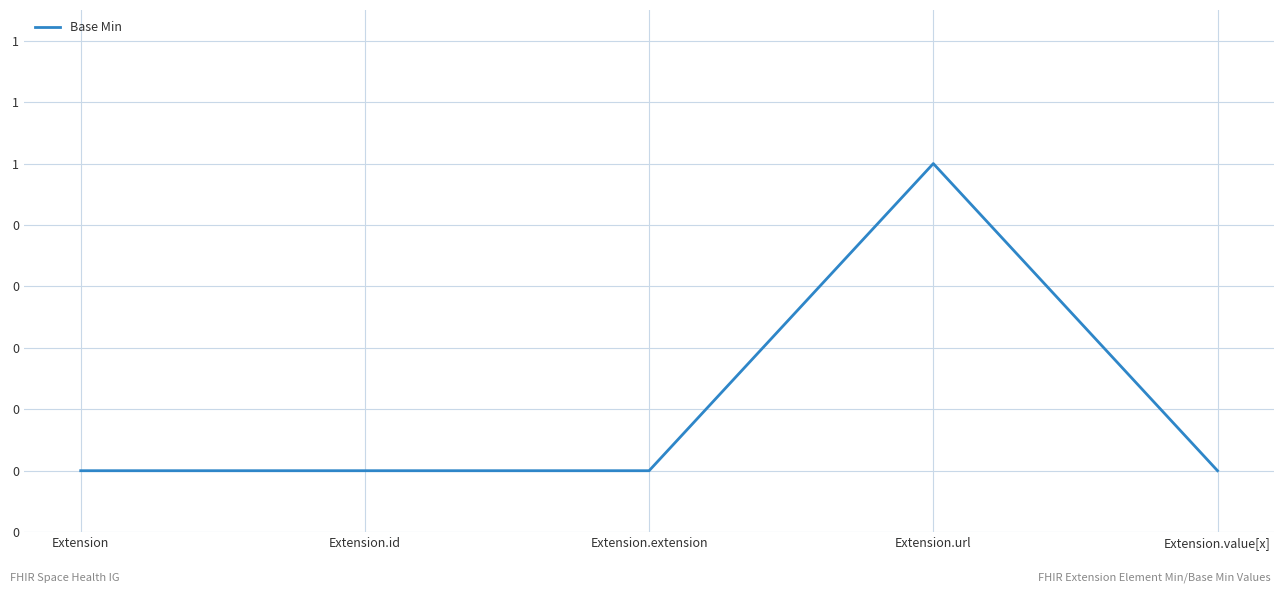

At which label is the value closest to 0?

Extension